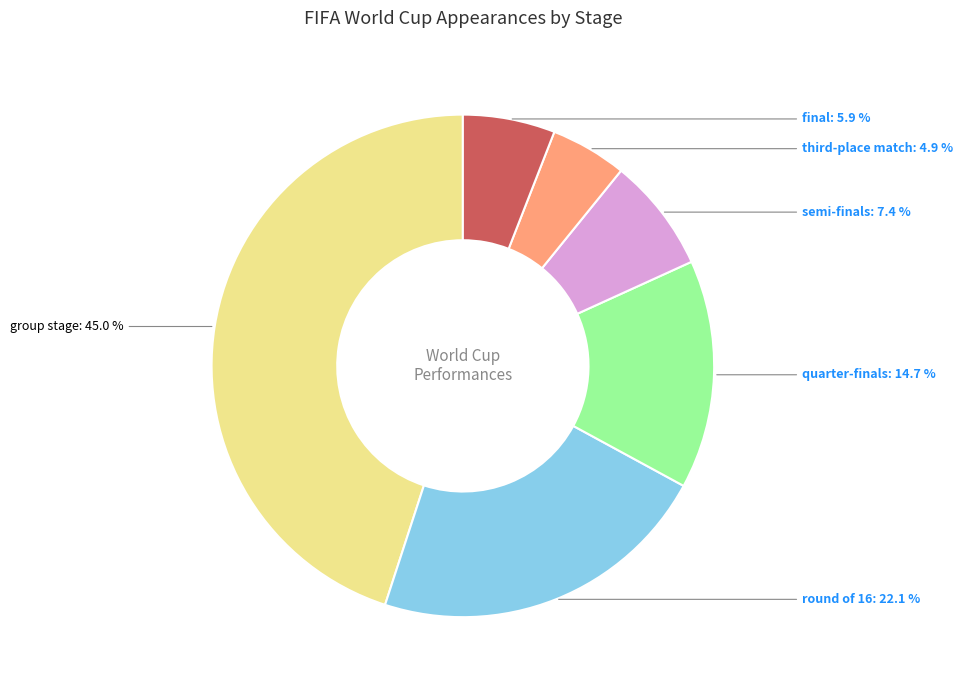

Is there any slice that represents more than half of the pie?

No